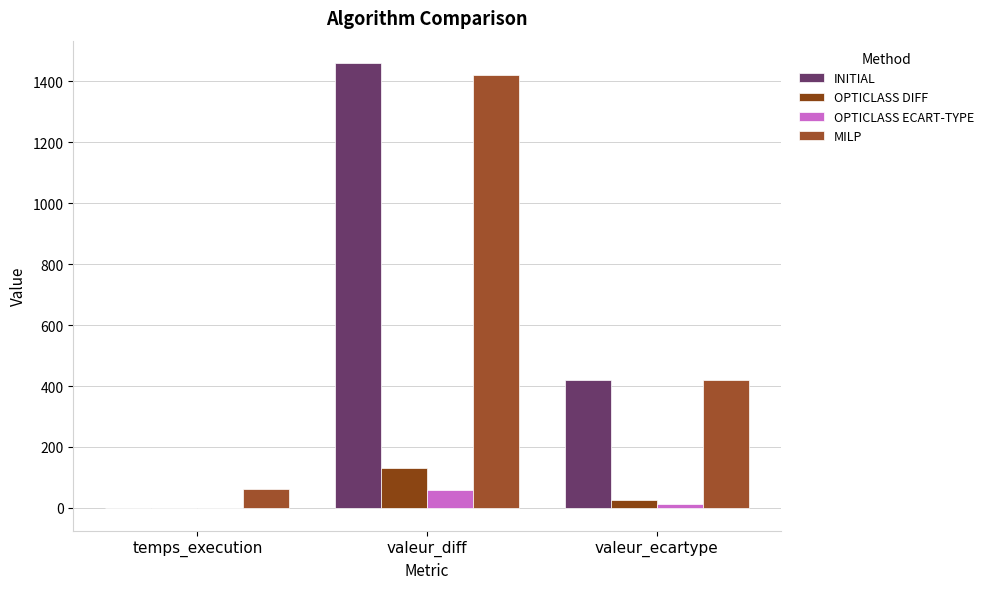

How many values in the OPTICLASS DIFF series exceed 27?

2